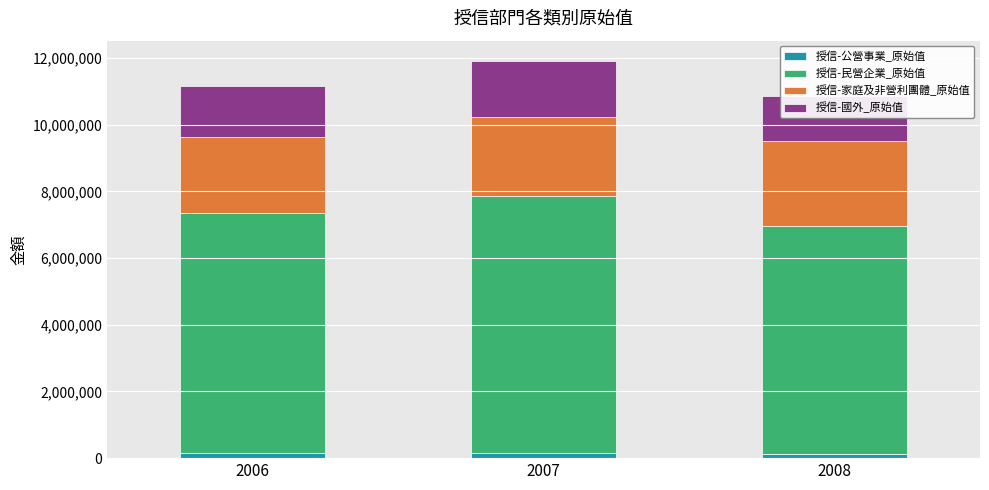

How many data points in 授信-家庭及非營利團體_原始值 are above 2385366?

1